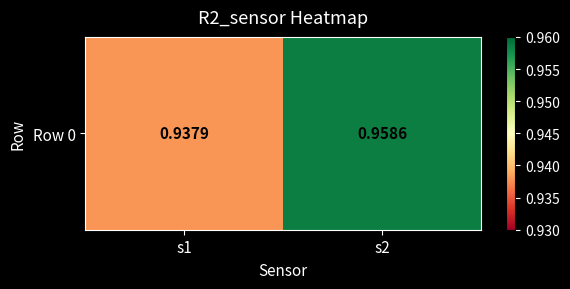

Reading left to right, transcribe all the data shown in this chart.

0.9	1.0